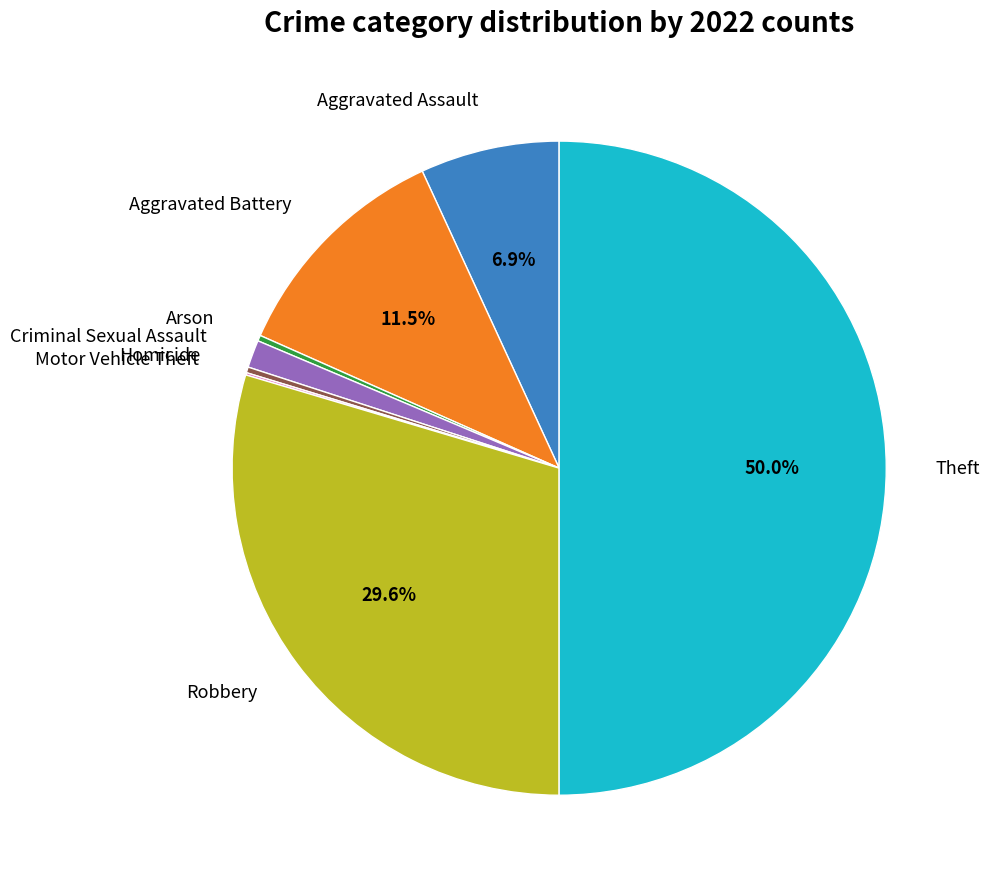

What portion of the pie excludes Theft?

50.0%